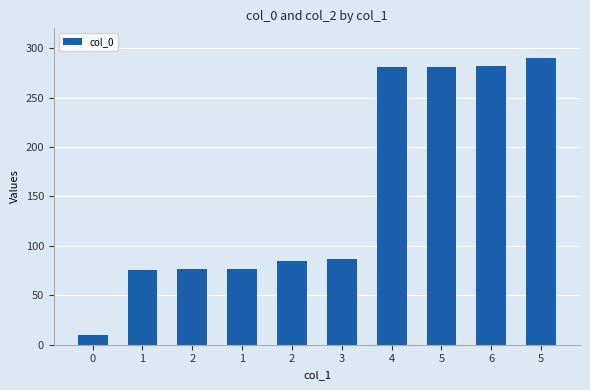

Rank the categories by value from lowest to highest.

0, 1, 2, 1, 2, 3, 4, 5, 6, 5